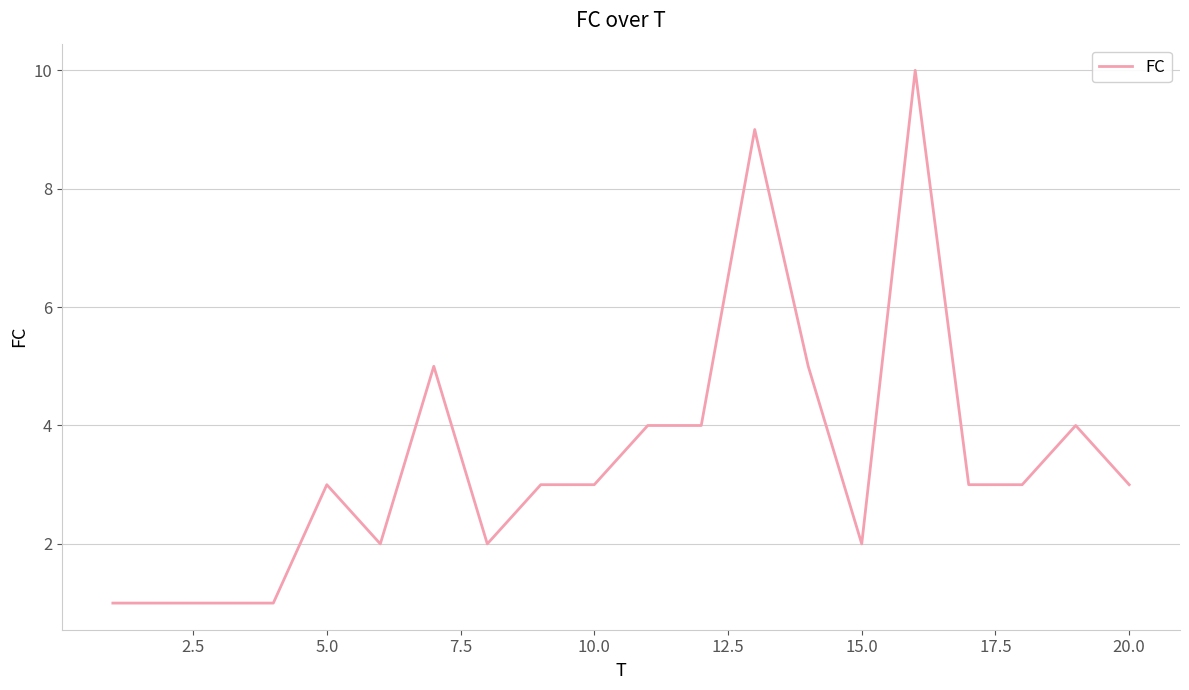

What is the sum of all values?

69